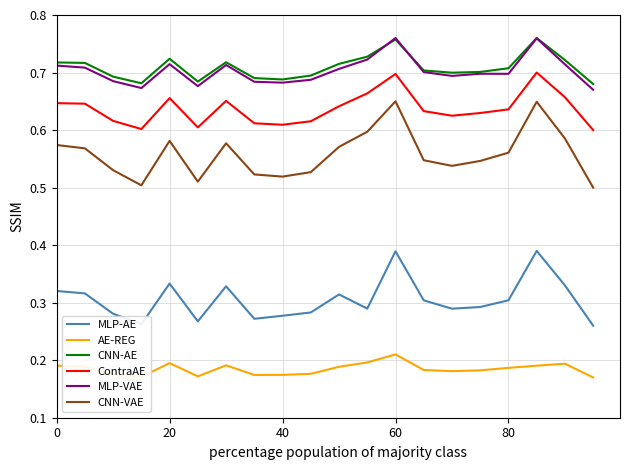

Which series has the largest range (max minus min)?

CNN-VAE